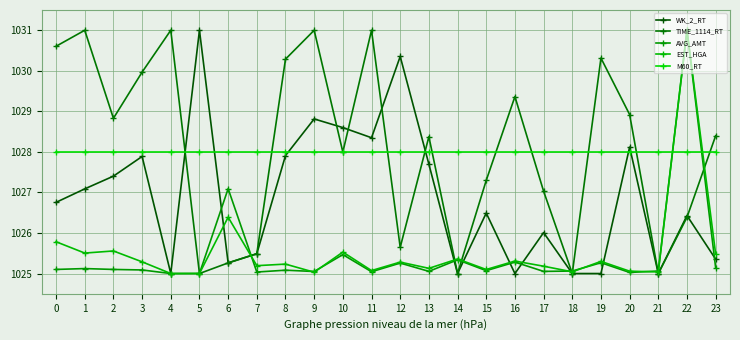

How many series are shown in this chart?

5